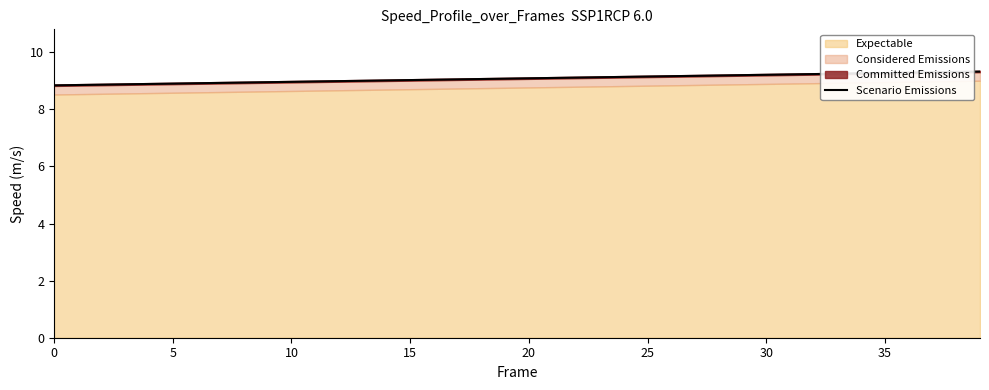

Which has a higher value, 5 or 15?

15